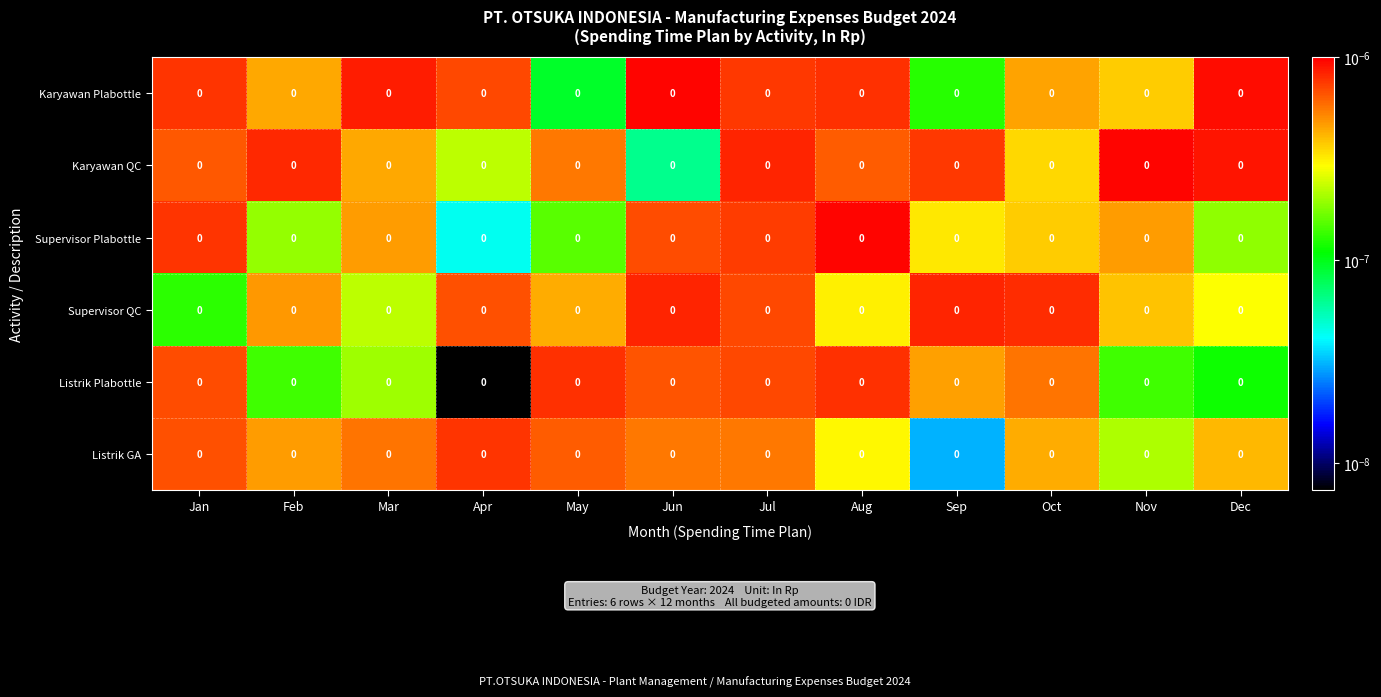

Which series has the largest range (max minus min)?

Supervisor Plabottle